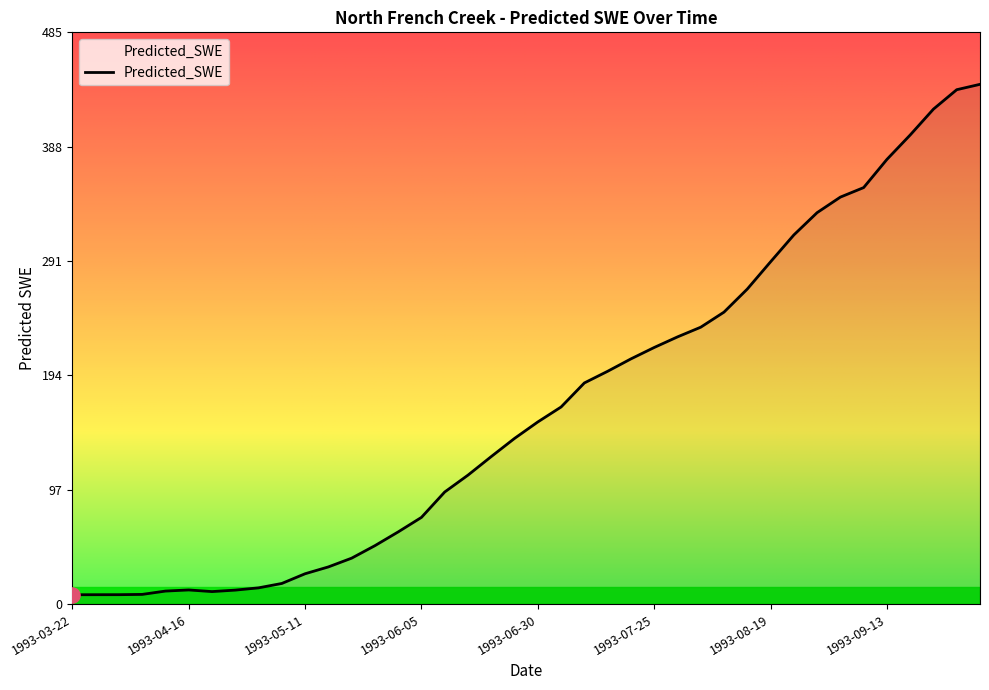

What is the greatest value displayed?

441.2